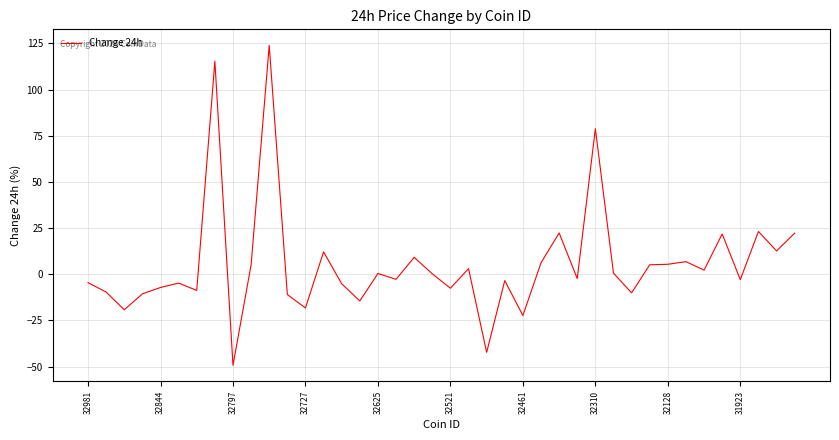

What is the greatest value displayed?

124.0